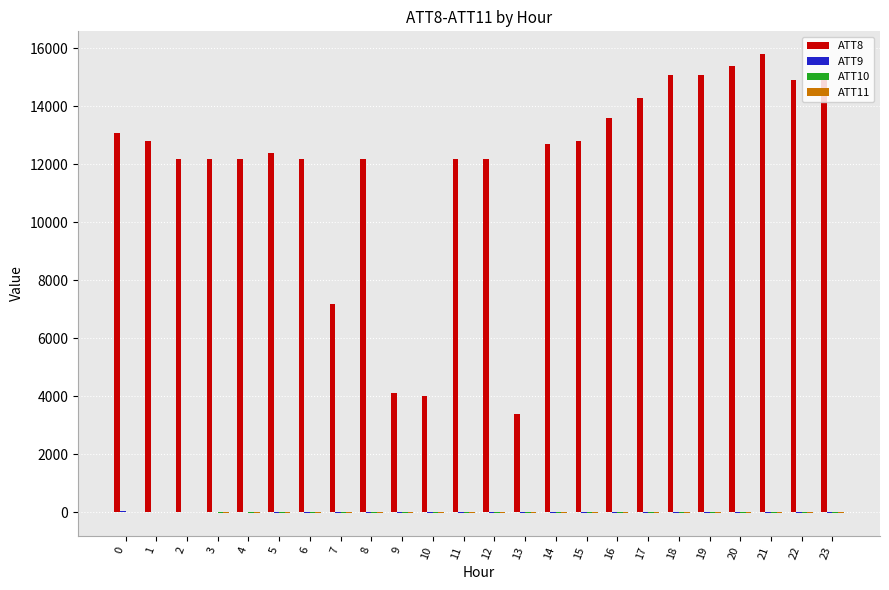

Does the chart contain stacked bars?

No